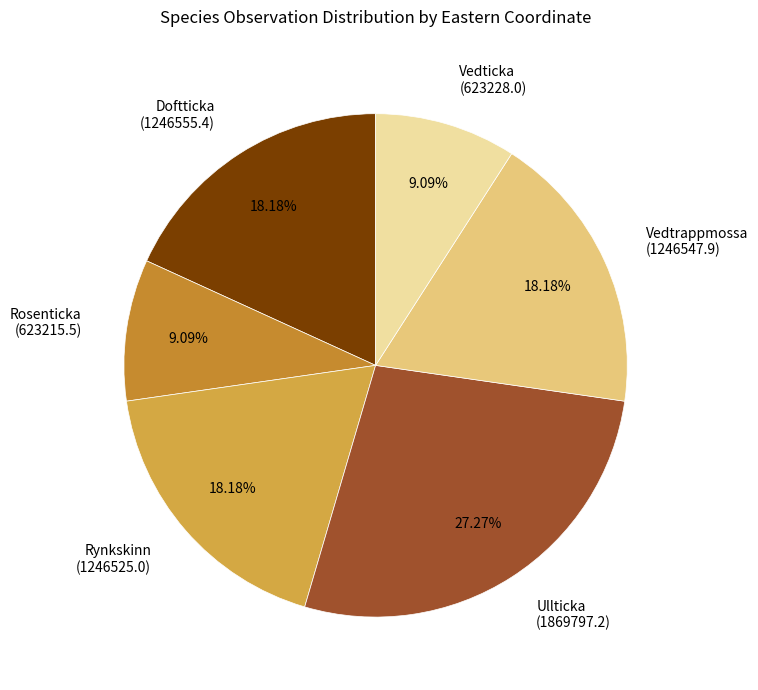

Is the sum of Vedtrappmossa (1246547.9) and Doftticka (1246555.4) greater than half?

No